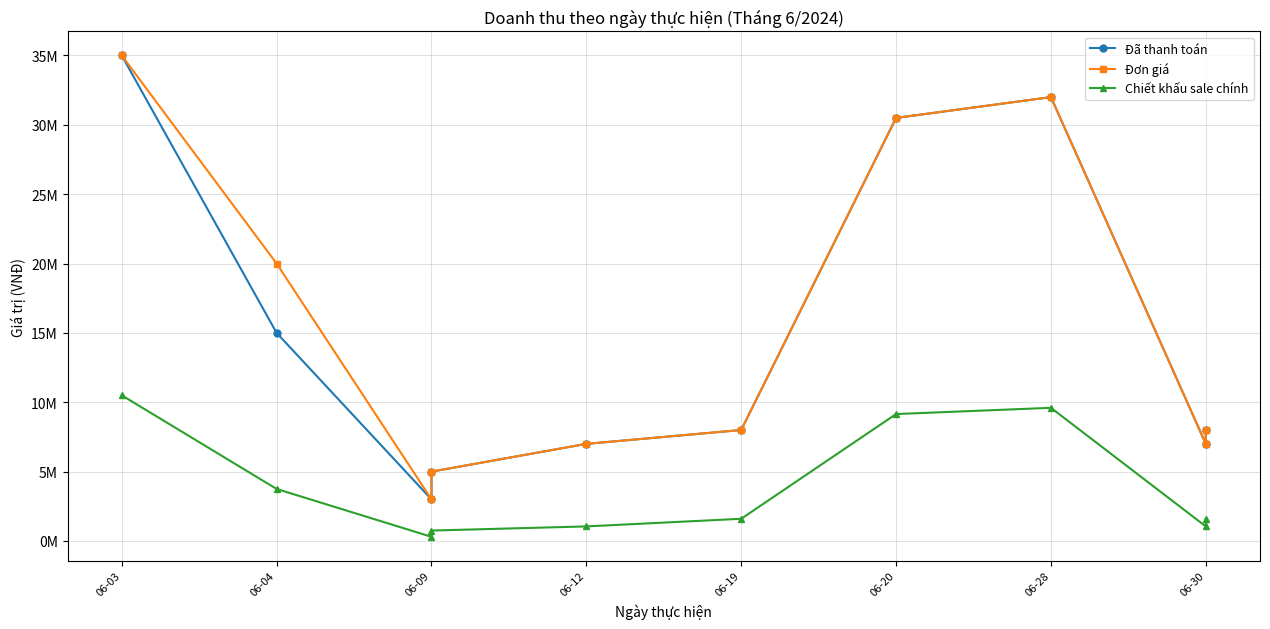

Which category has the highest value across all series?

06-03